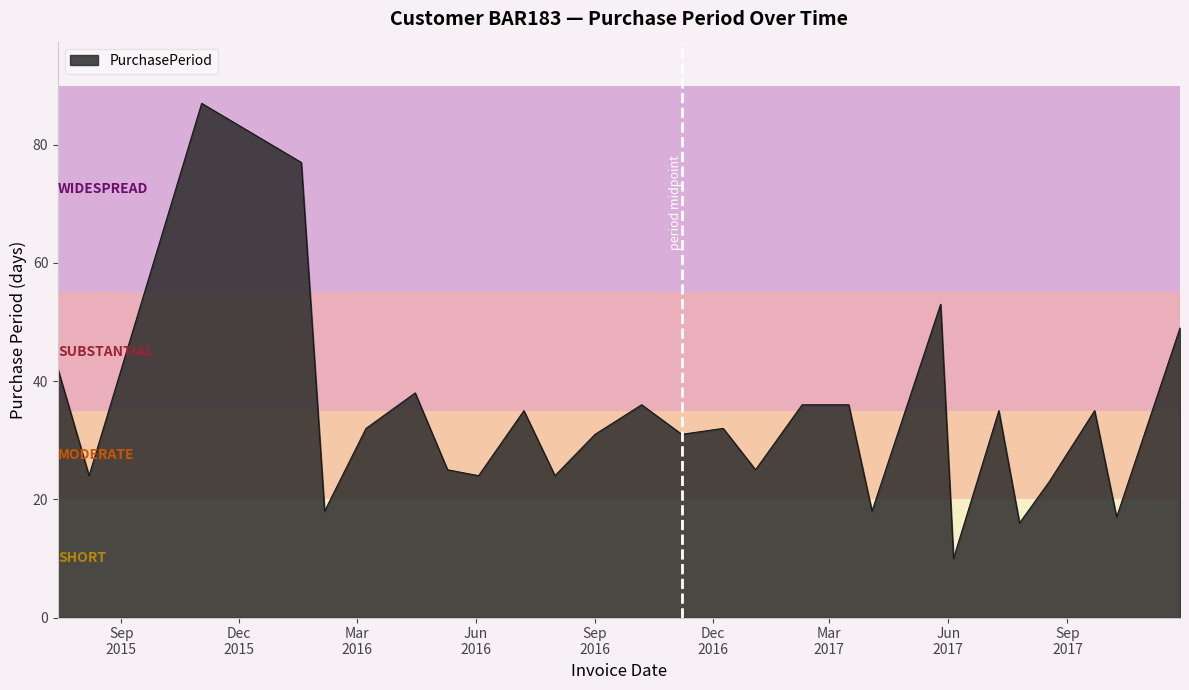

What is the minimum value shown in the chart?

10